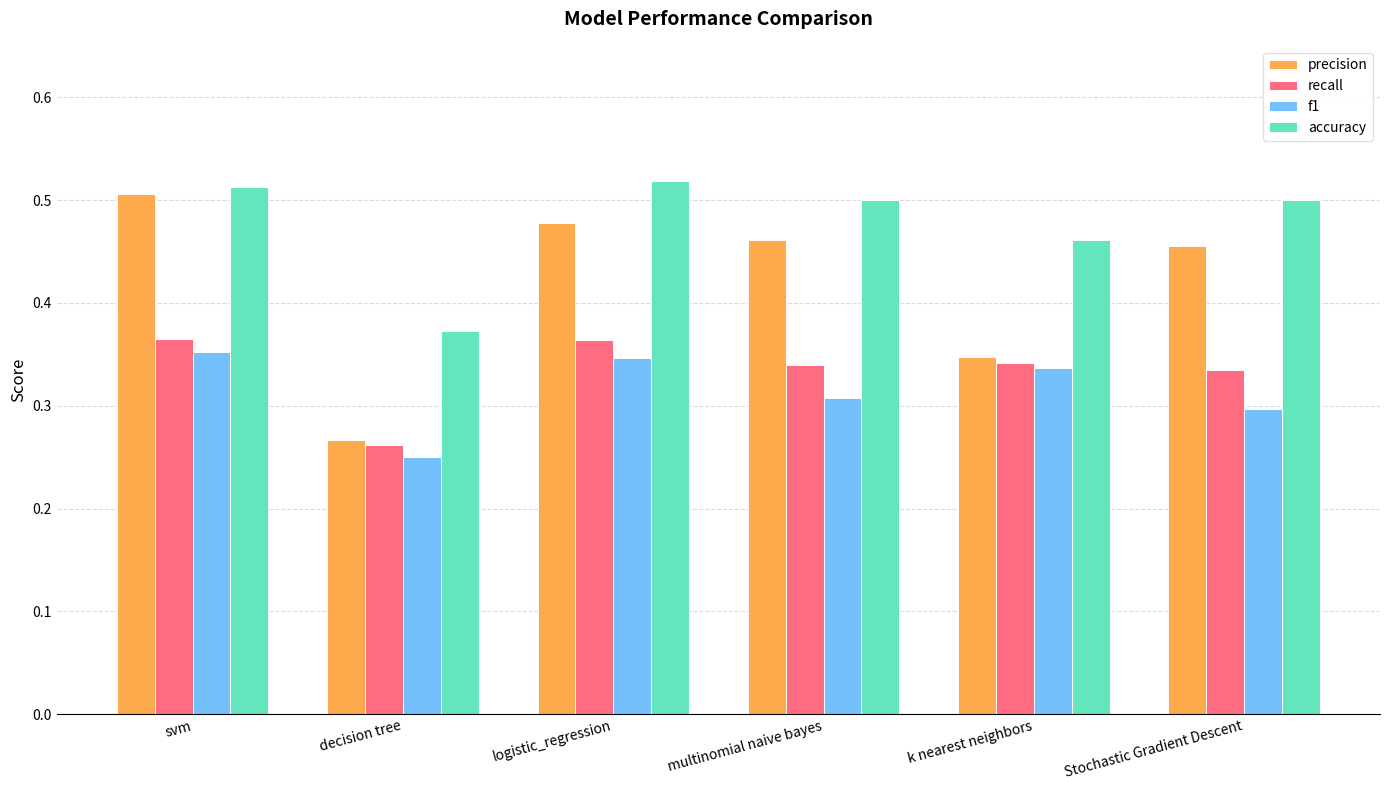

Is the value of precision at Stochastic Gradient Descent greater than the value of f1 at k nearest neighbors?

Yes